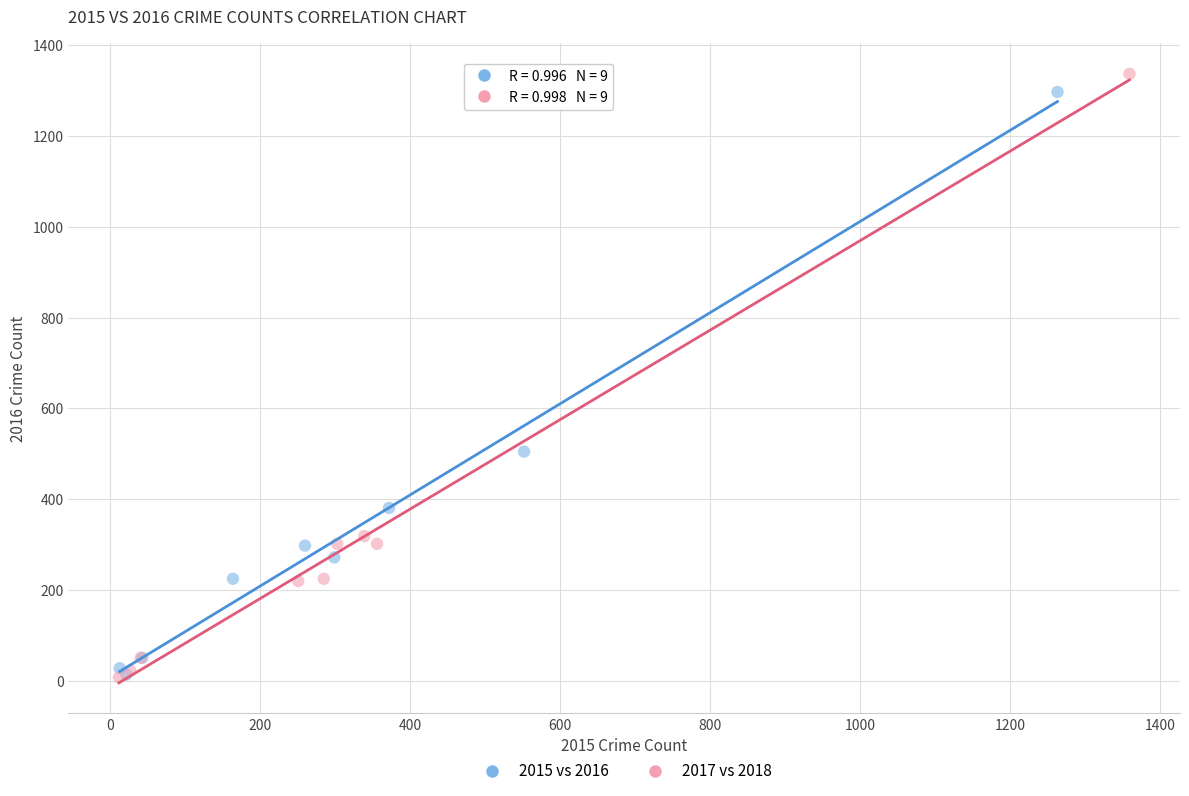

What are all the series names shown in the legend?

2015 vs 2016, 2017 vs 2018